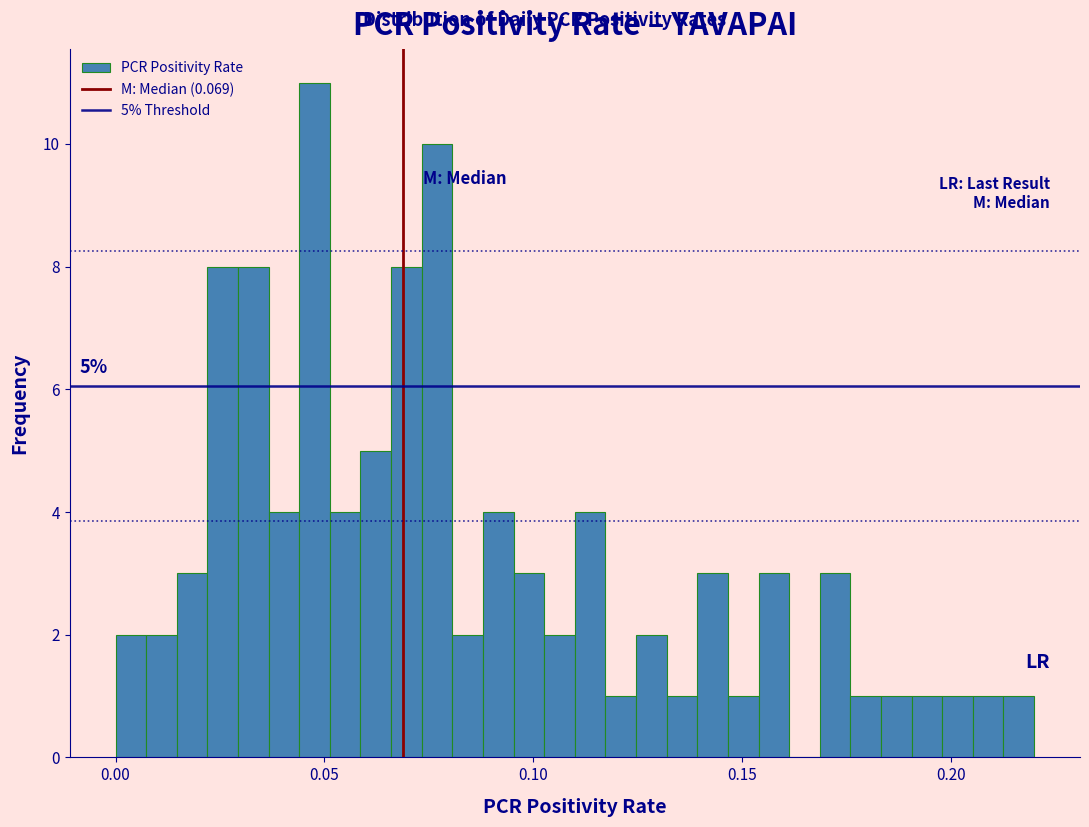

Read against the x-axis, roughly where is the centre of the tallest bar?

0.050